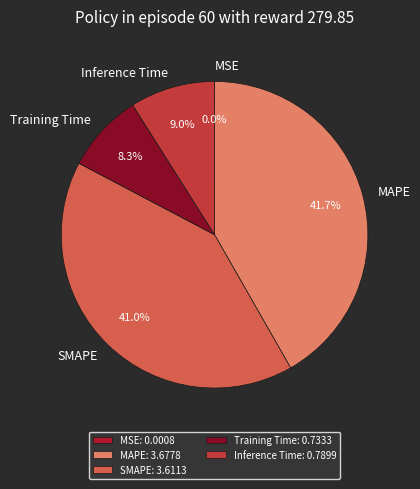

Is there a majority slice in this chart?

No